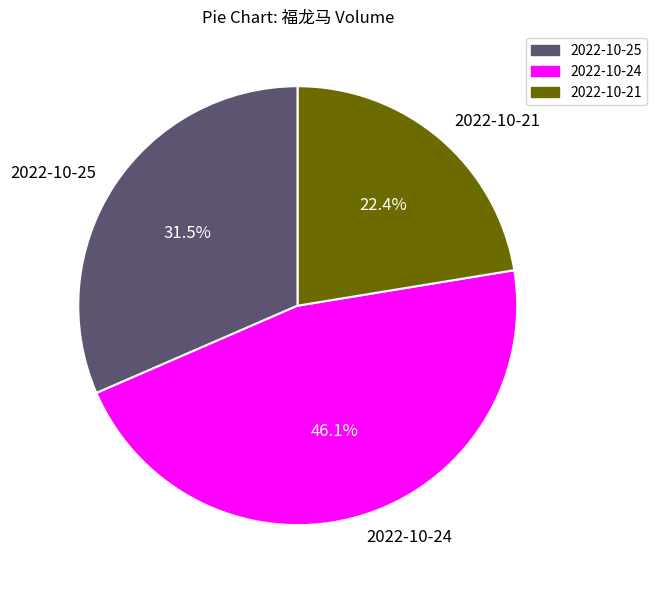

Combined, do 2022-10-21 and 2022-10-25 account for over 50%?

Yes